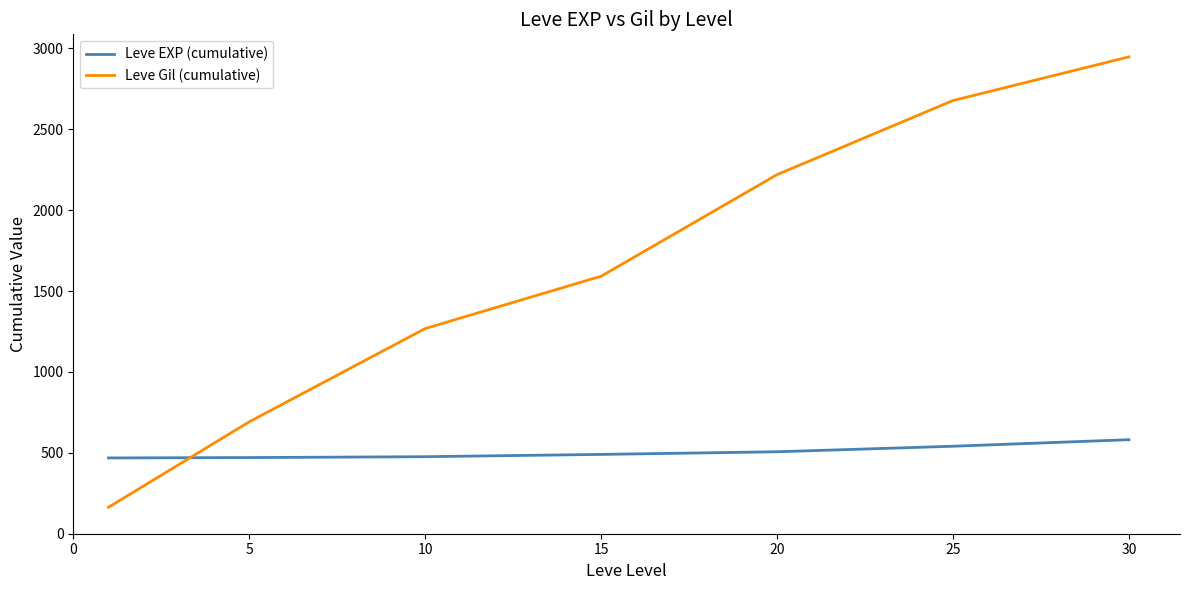

What is the difference between the maximum and minimum values in the Leve Gil (cumulative) series?

2784.7